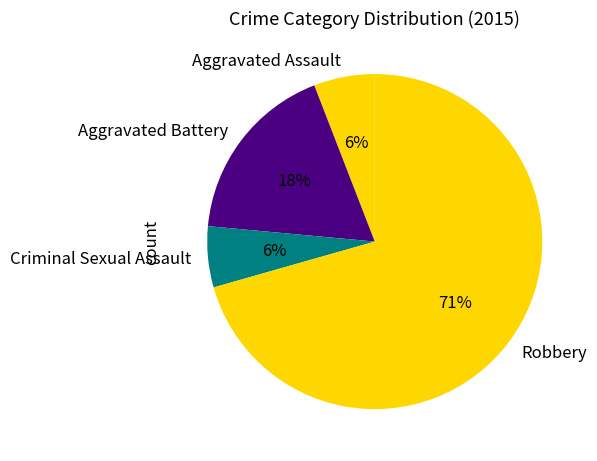

True or false: Criminal Sexual Assault accounts for 6% of the total.

True